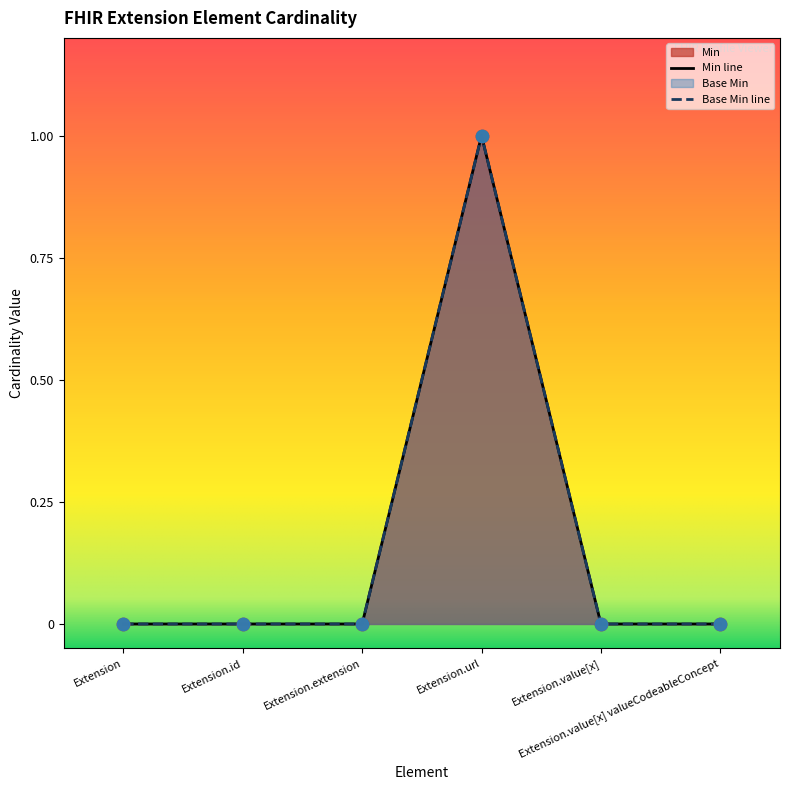

Which series has the widest spread of Y values?

Min